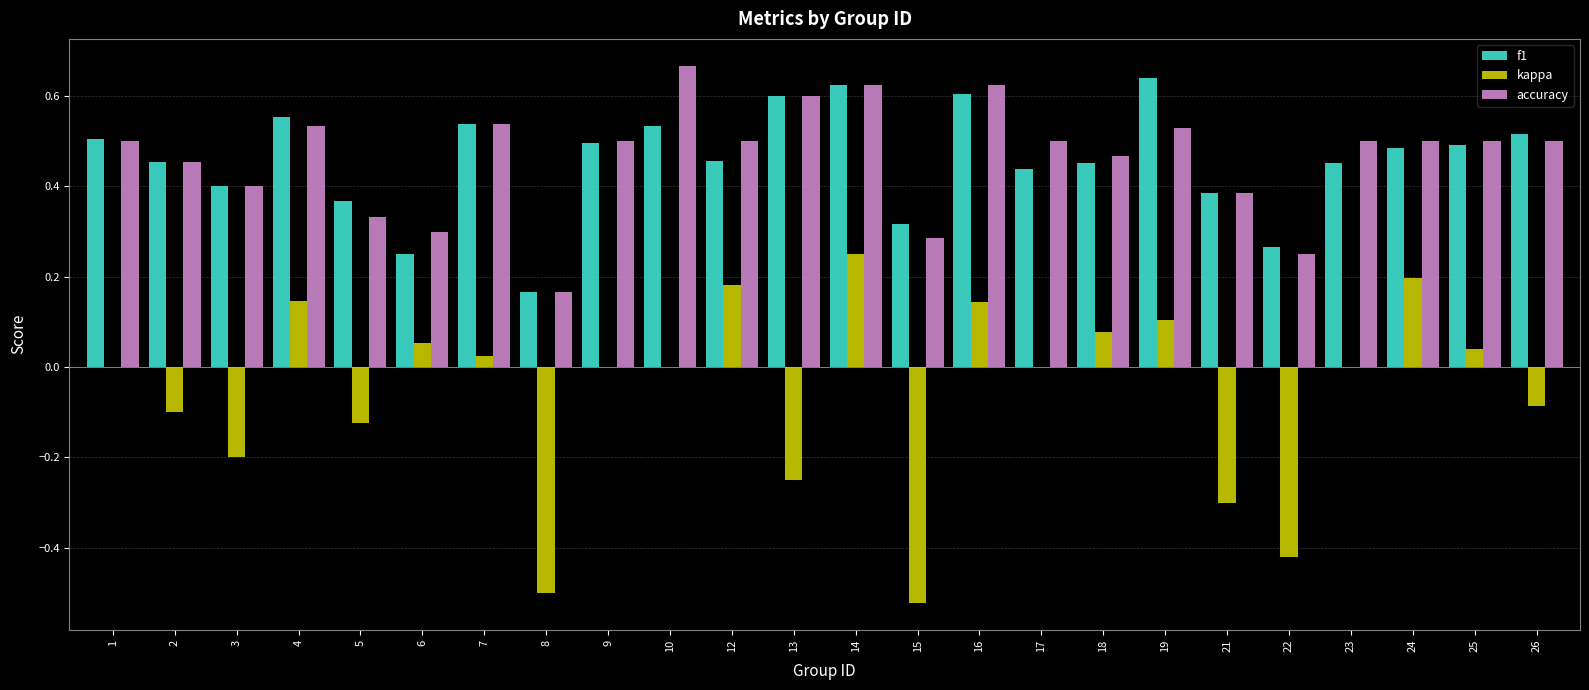

What is the sum of all f1 values?

11.0